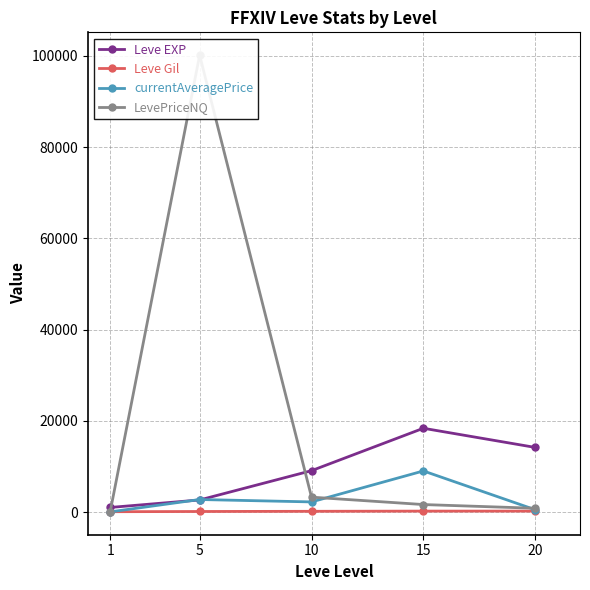

Which series has the largest total across all categories?

LevePriceNQ